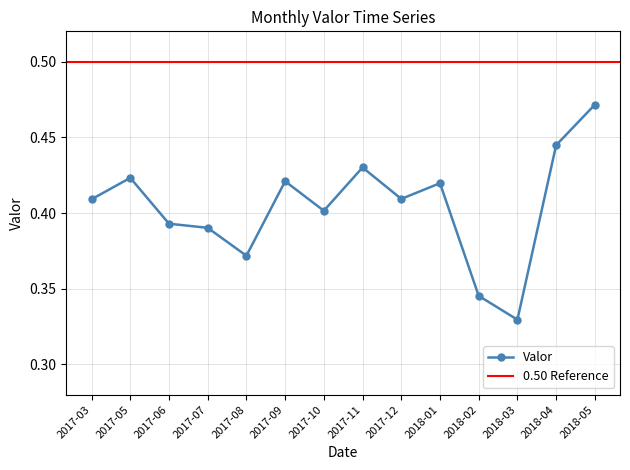

What is the change in value from 2017-08 to 2018-05?

+0.1